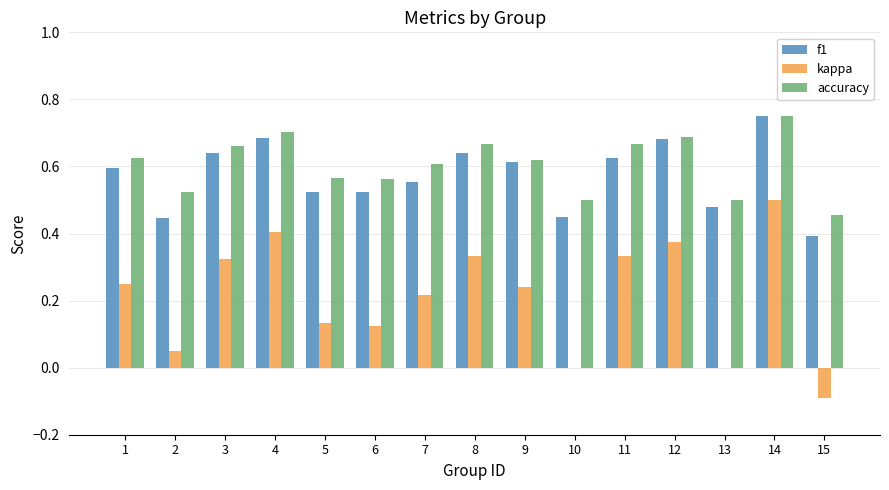

At which category does the chart reach its peak across all series?

14